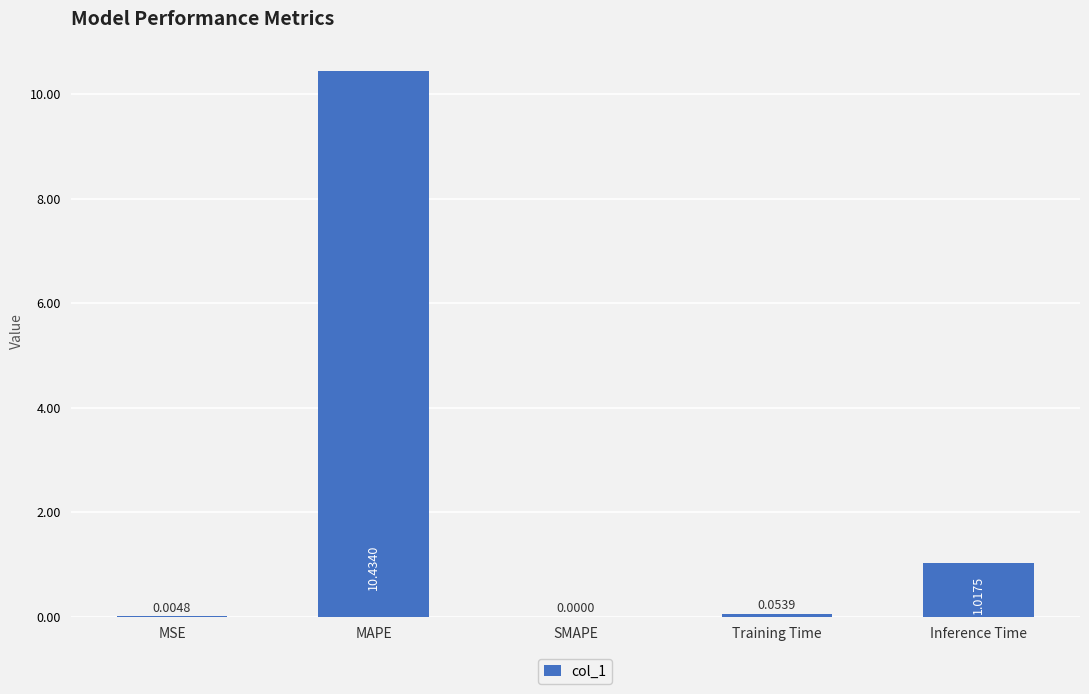

What is the sum of all values?

11.5